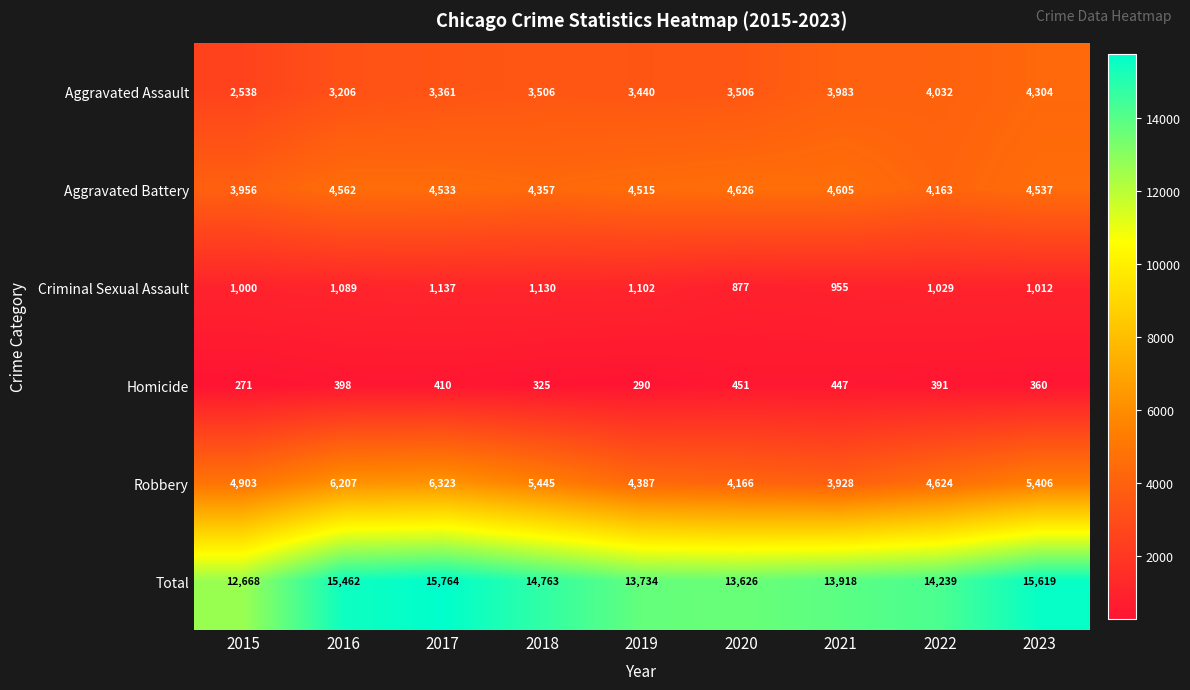

Which series has the largest total across all categories?

Total